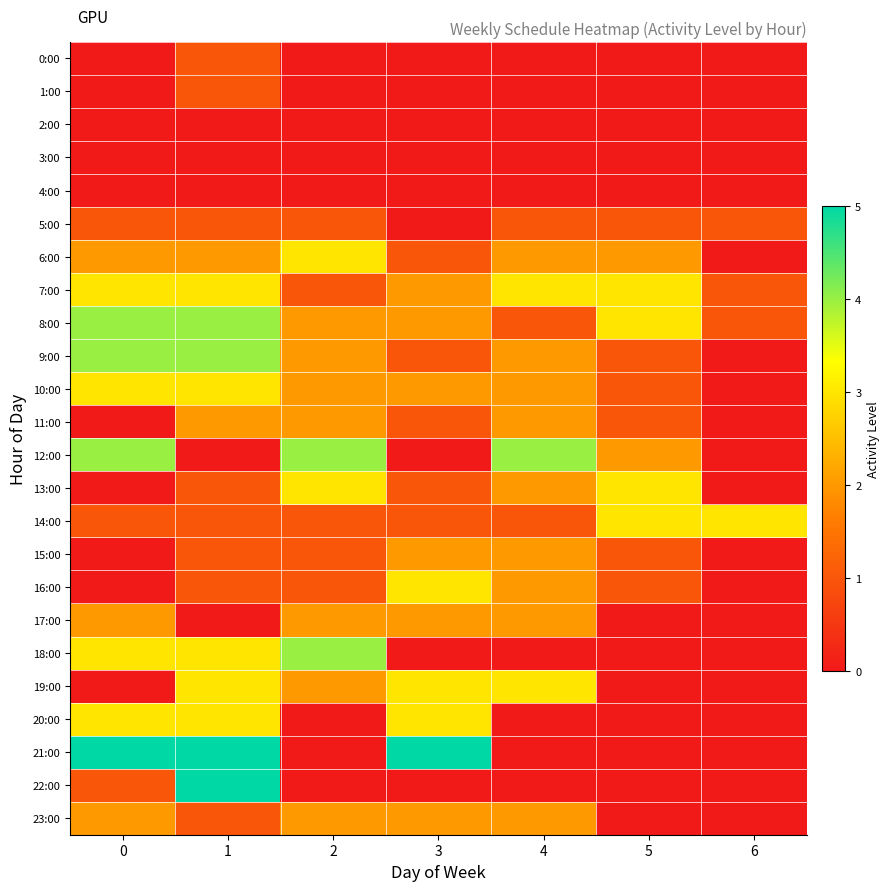

Reading left to right, extract all data points from this chart.

0:00: 0=0	1=1	2=0	3=0	4=0	5=0	6=0
1:00: 0=0	1=1	2=0	3=0	4=0	5=0	6=0
2:00: 0=0	1=0	2=0	3=0	4=0	5=0	6=0
3:00: 0=0	1=0	2=0	3=0	4=0	5=0	6=0
4:00: 0=0	1=0	2=0	3=0	4=0	5=0	6=0
5:00: 0=1	1=1	2=1	3=0	4=1	5=1	6=1
6:00: 0=2	1=2	2=3	3=1	4=2	5=2	6=0
7:00: 0=3	1=3	2=1	3=2	4=3	5=3	6=1
8:00: 0=4	1=4	2=2	3=2	4=1	5=3	6=1
9:00: 0=4	1=4	2=2	3=1	4=2	5=1	6=0
10:00: 0=3	1=3	2=2	3=2	4=2	5=1	6=0
11:00: 0=0	1=2	2=2	3=1	4=2	5=1	6=0
12:00: 0=4	1=0	2=4	3=0	4=4	5=2	6=0
13:00: 0=0	1=1	2=3	3=1	4=2	5=3	6=0
14:00: 0=1	1=1	2=1	3=1	4=1	5=3	6=3
15:00: 0=0	1=1	2=1	3=2	4=2	5=1	6=0
16:00: 0=0	1=1	2=1	3=3	4=2	5=1	6=0
17:00: 0=2	1=0	2=2	3=2	4=2	5=0	6=0
18:00: 0=3	1=3	2=4	3=0	4=0	5=0	6=0
19:00: 0=0	1=3	2=2	3=3	4=3	5=0	6=0
20:00: 0=3	1=3	2=0	3=3	4=0	5=0	6=0
21:00: 0=5	1=5	2=0	3=5	4=0	5=0	6=0
22:00: 0=1	1=5	2=0	3=0	4=0	5=0	6=0
23:00: 0=2	1=1	2=2	3=2	4=2	5=0	6=0